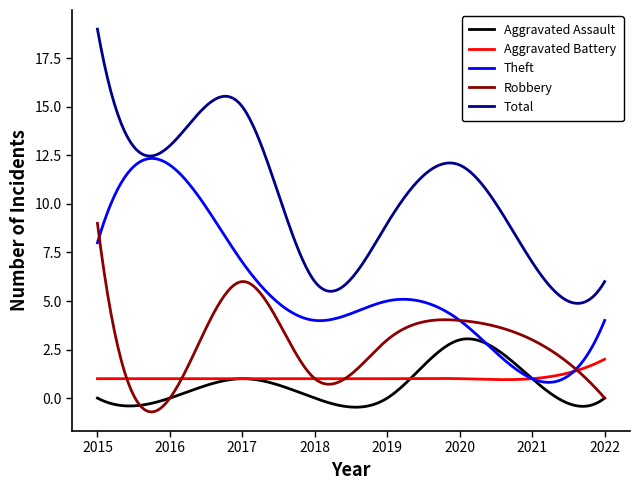

List the series in order of their peak value, lowest first.

Aggravated Battery, Aggravated Assault, Robbery, Theft, Total